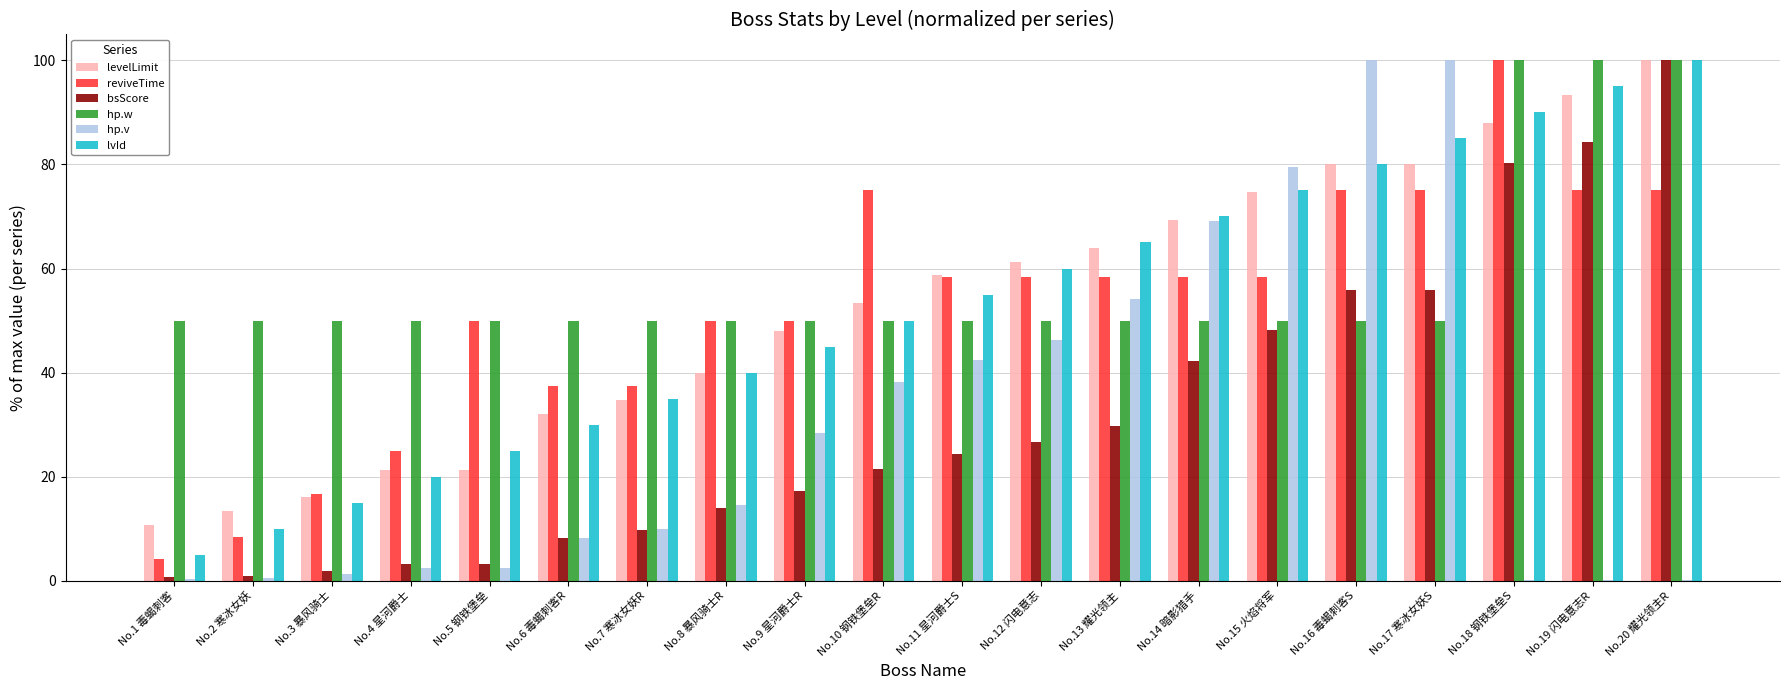

What is the average value of the lvId series?

52.5